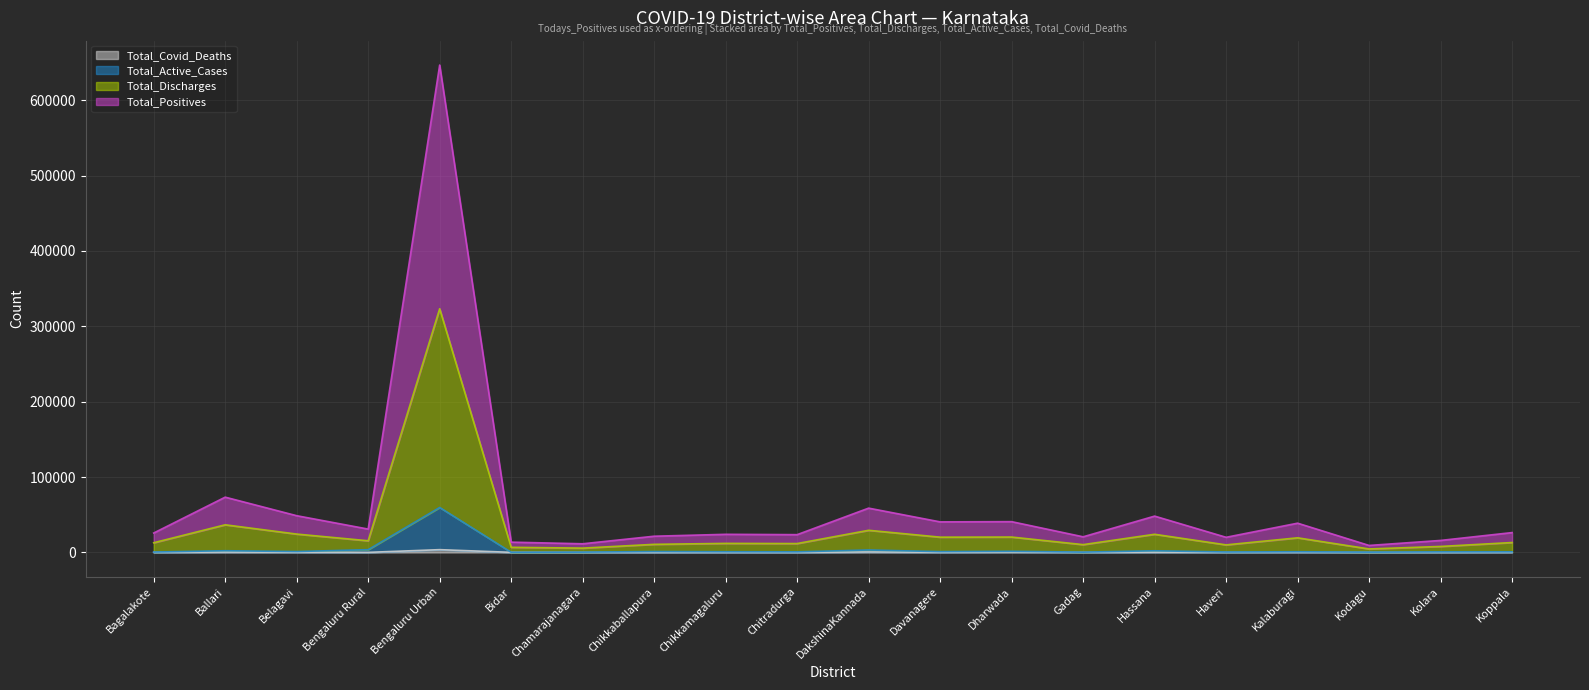

At how many categories does at least one series exceed 331198?

1